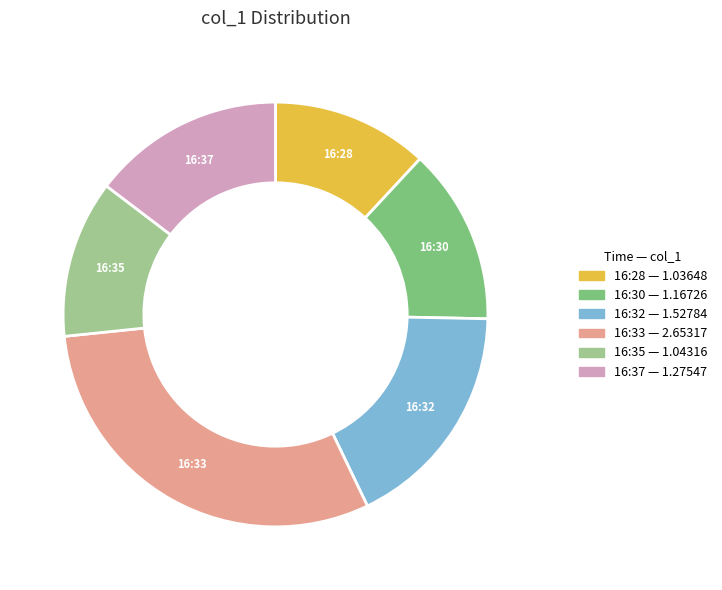

Approximately how many times larger is the value at 16:28 compared to 16:30?

0.9